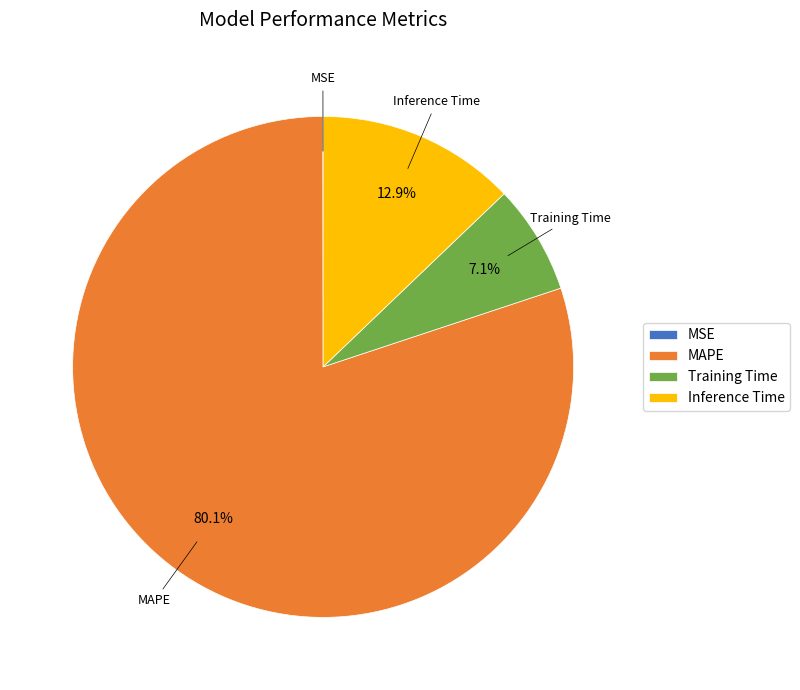

Which category has the biggest portion of the pie?

MAPE